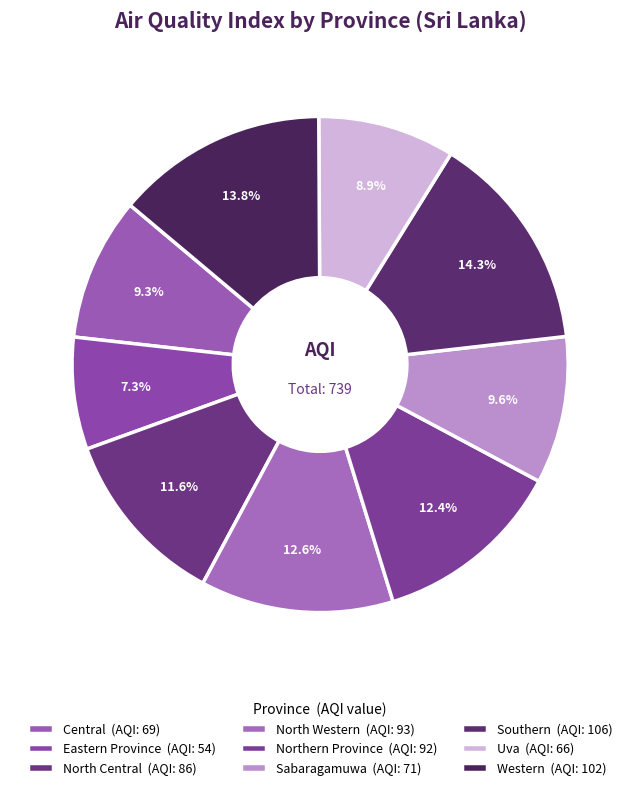

How many segments does this pie chart have?

9